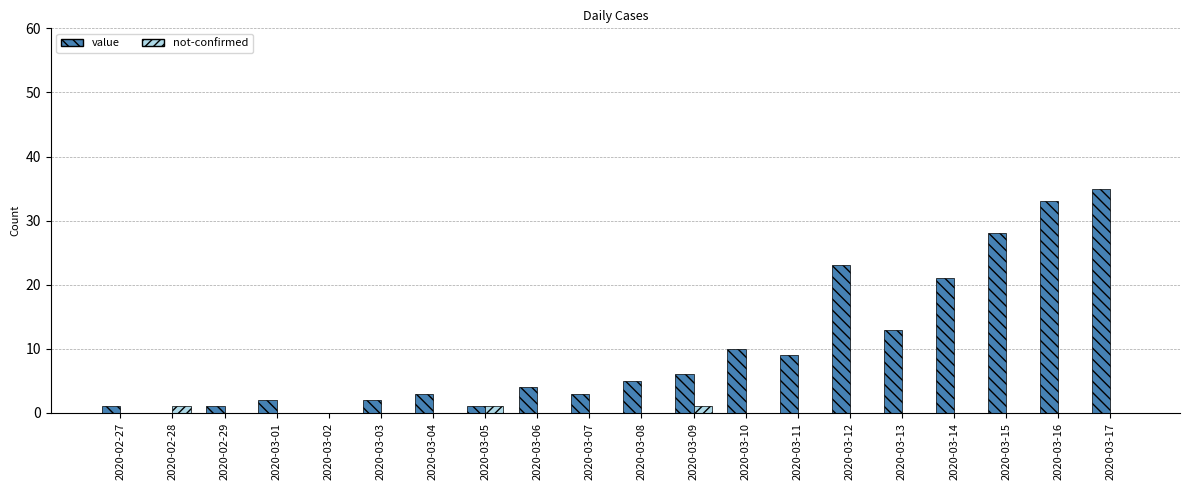

What is the sum of the value values at 2020-02-29 and 2020-03-02?

1